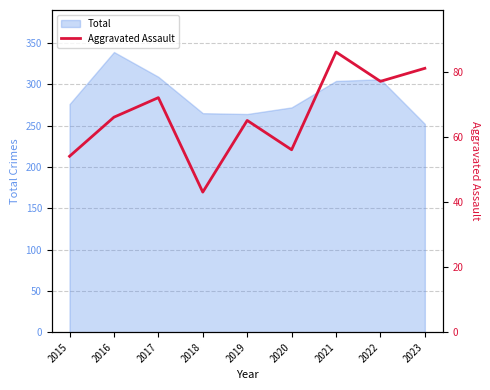

True or false: the data has more than 1 interior local peaks.

True